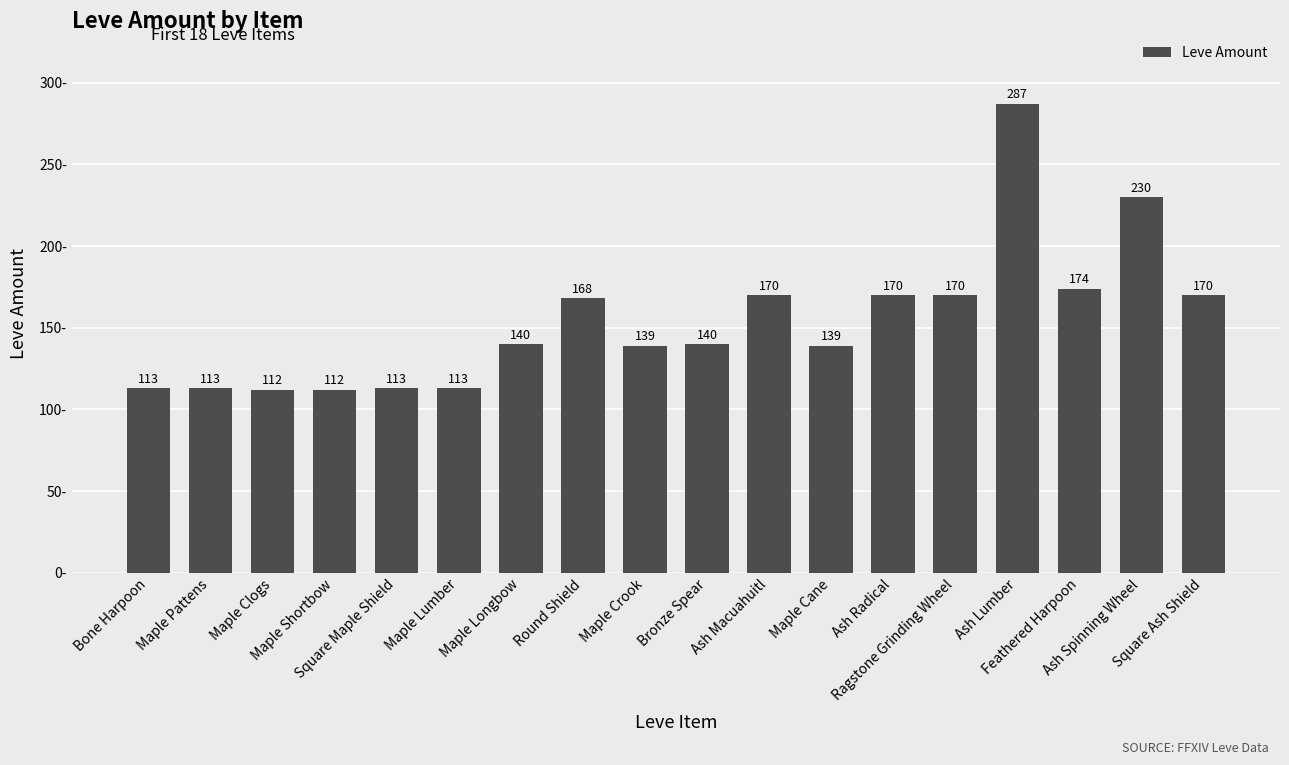

What is the difference between the maximum and minimum values?

175